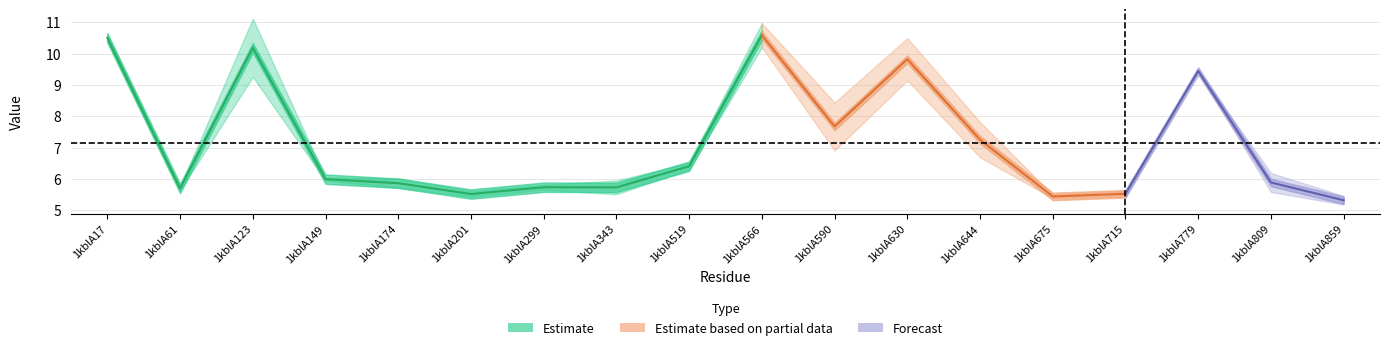

At which category is the sum across all series the highest?

1kblA566